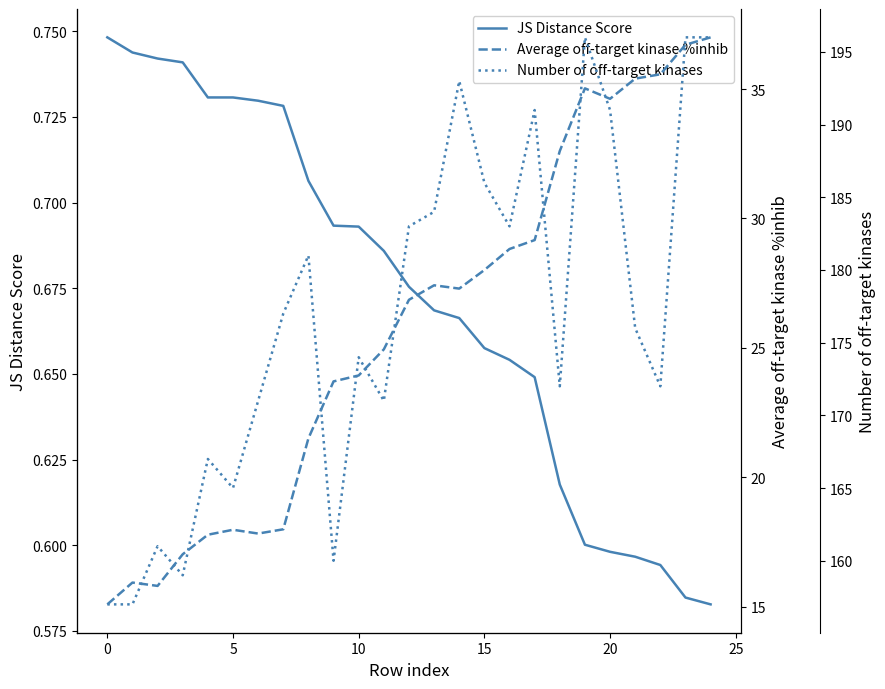

Between 10 and 5, which is larger?

5